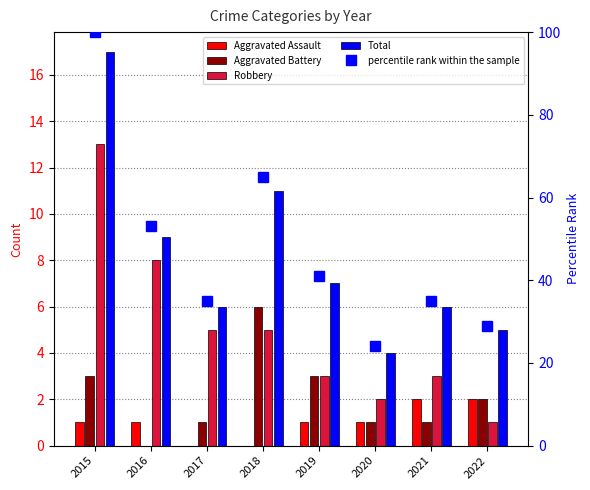

Is it true that the value at 2021 is 35?

True